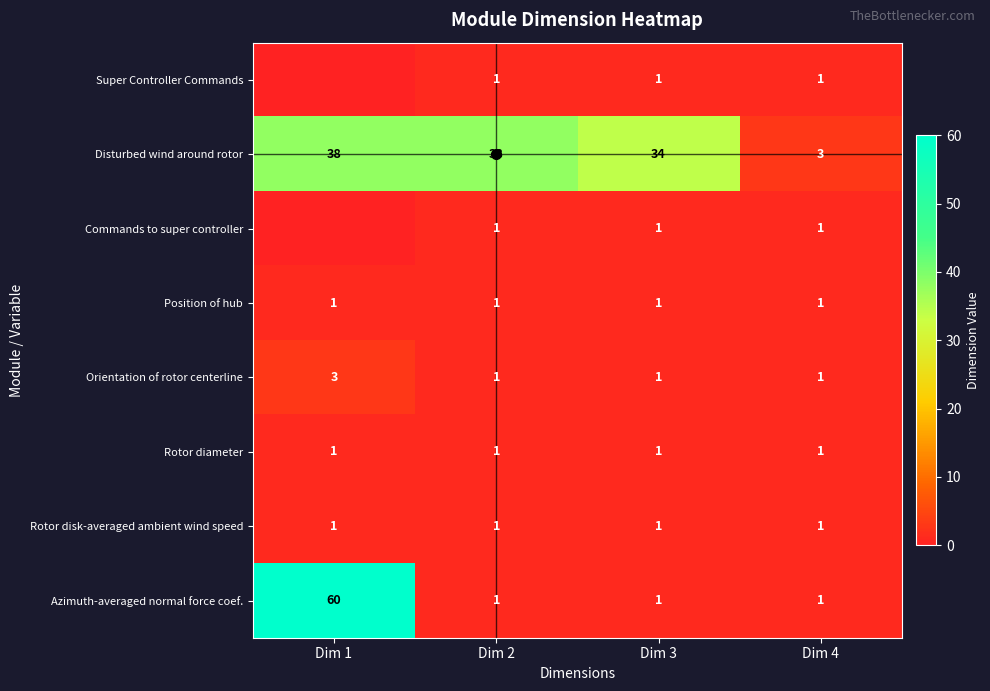

Which has a higher value, Dim 1 or Dim 3?

Dim 3